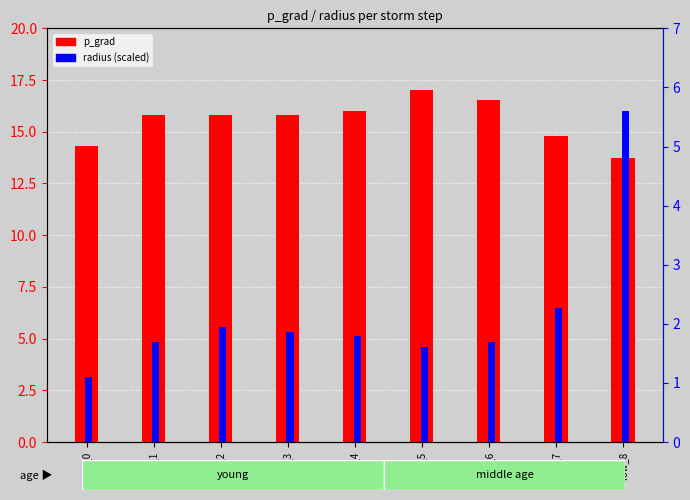

Reading left to right, extract all data points from this chart.

p_grad: 14.3	15.8	15.8	15.8	16.0	17.0	16.6	14.8	13.7
radius (scaled): 1.1	1.7	1.9	1.9	1.8	1.6	1.7	2.3	5.6